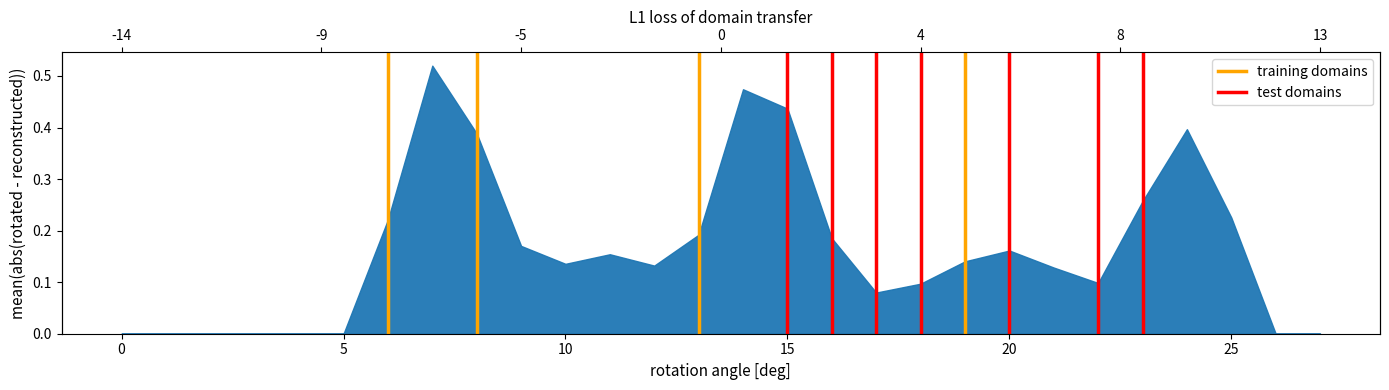

What are all the series names shown in the legend?

training domains, test domains